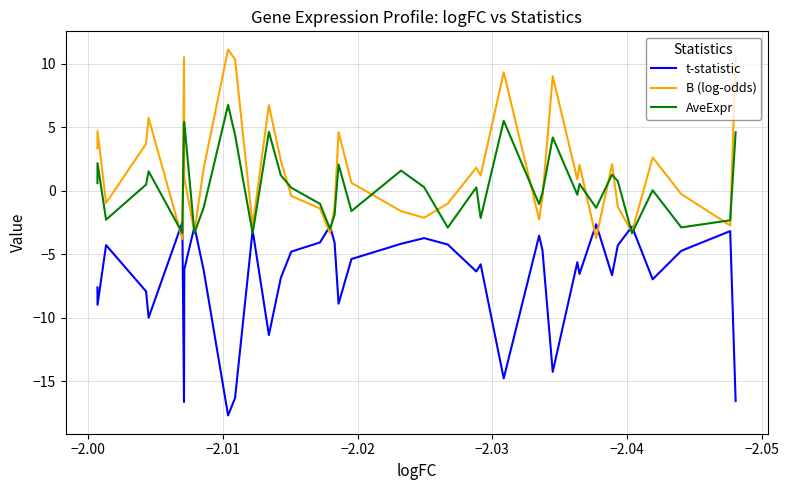

What is the greatest value displayed?

11.1